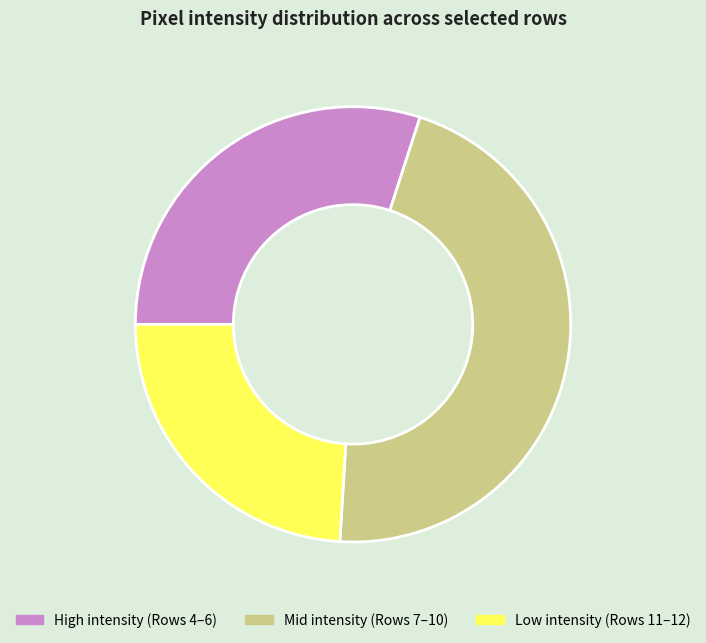

Do Low intensity (Rows 11–12) and Mid intensity (Rows 7–10) together represent more than half of the pie?

Yes